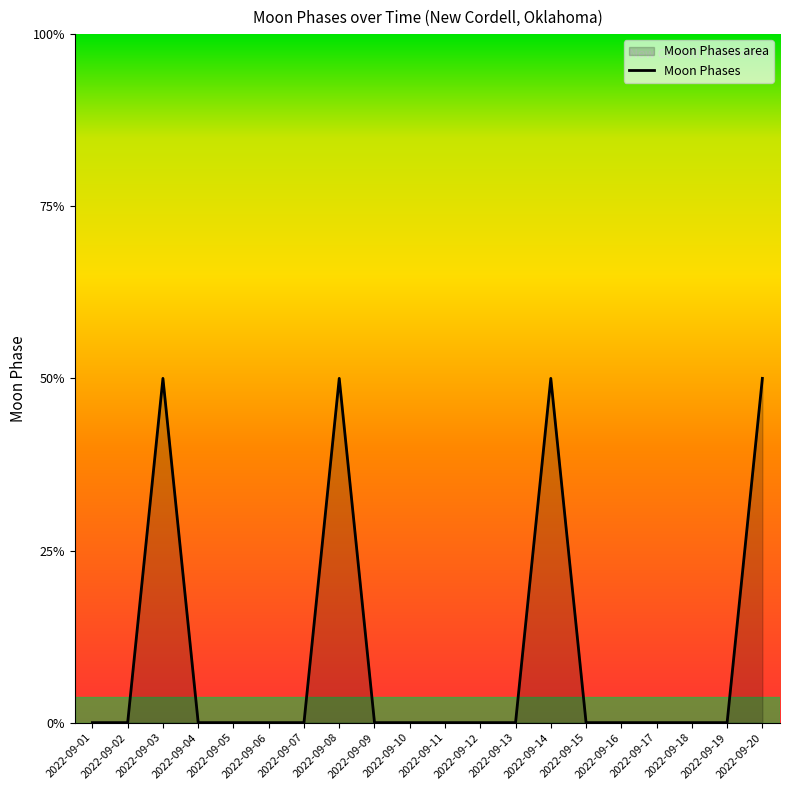

How many interior local peaks (higher than both neighbors) does the data have?

3